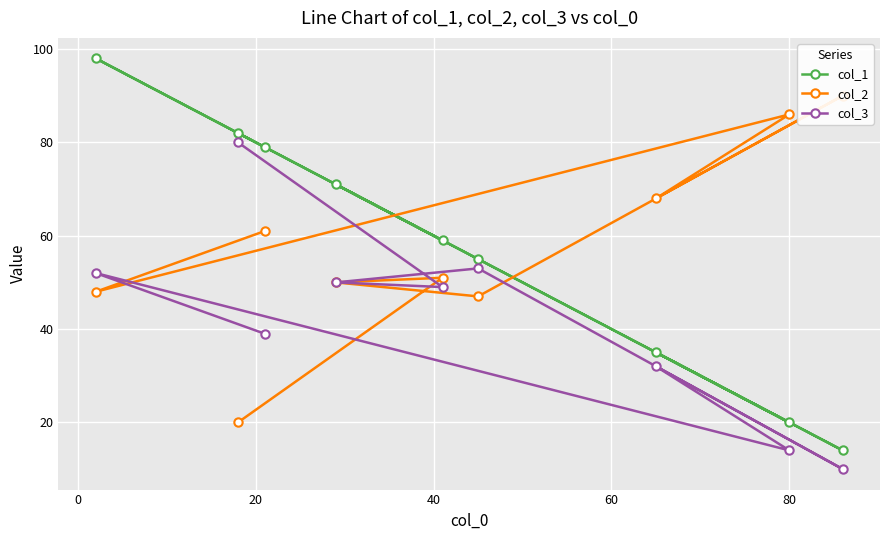

What is the lowest value of the col_3 series?

10